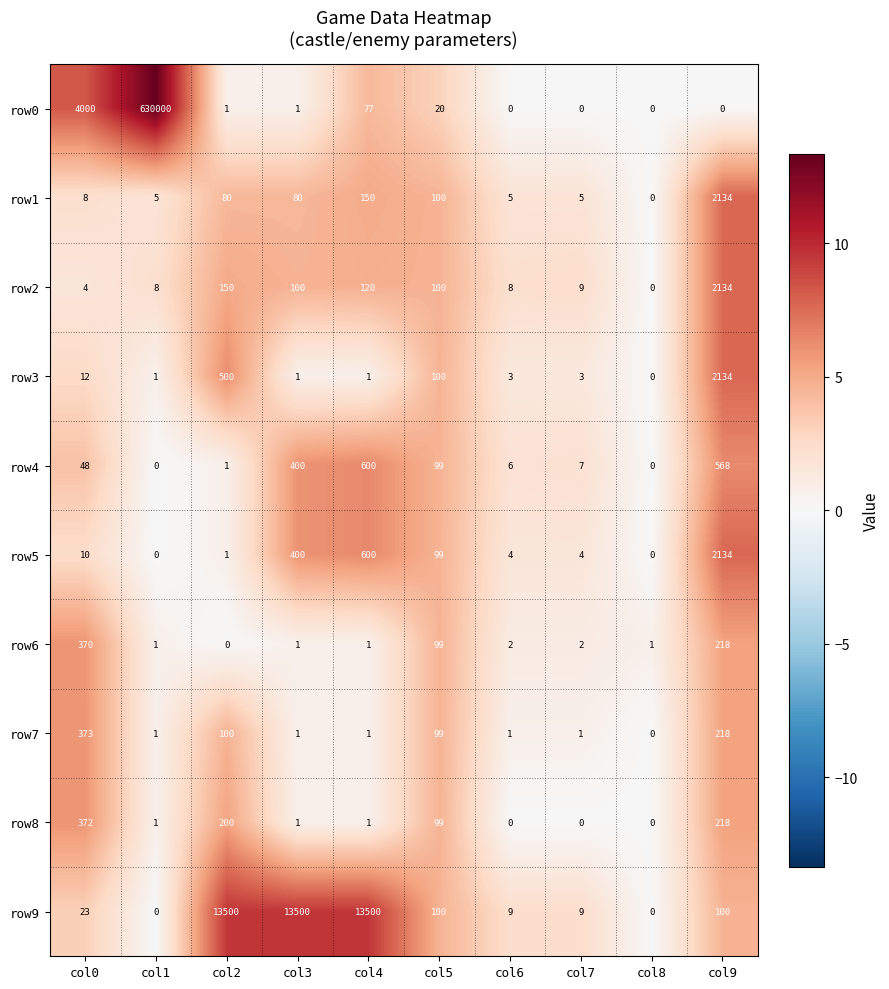

At which category is the sum across all series the highest?

col1